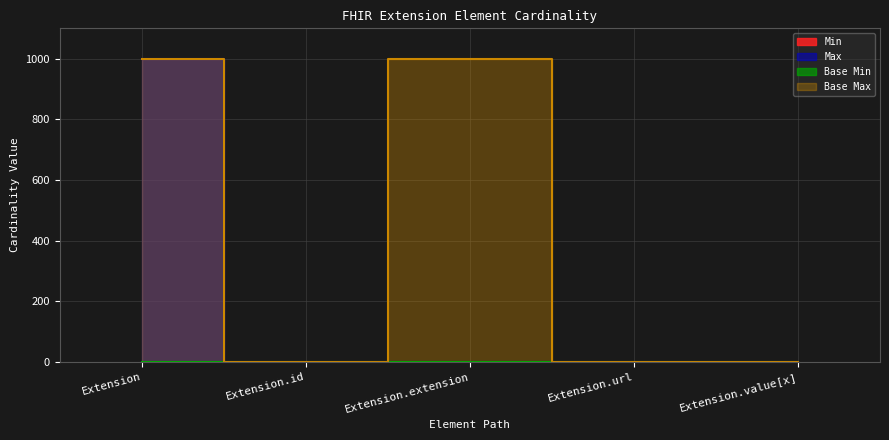

At which category is the sum across all series the highest?

Extension